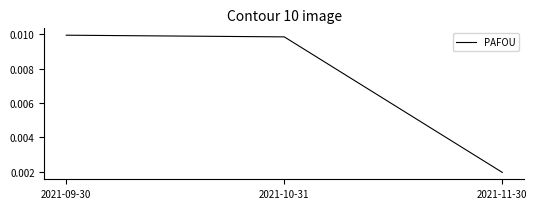

Does the chart have visible grid lines?

No